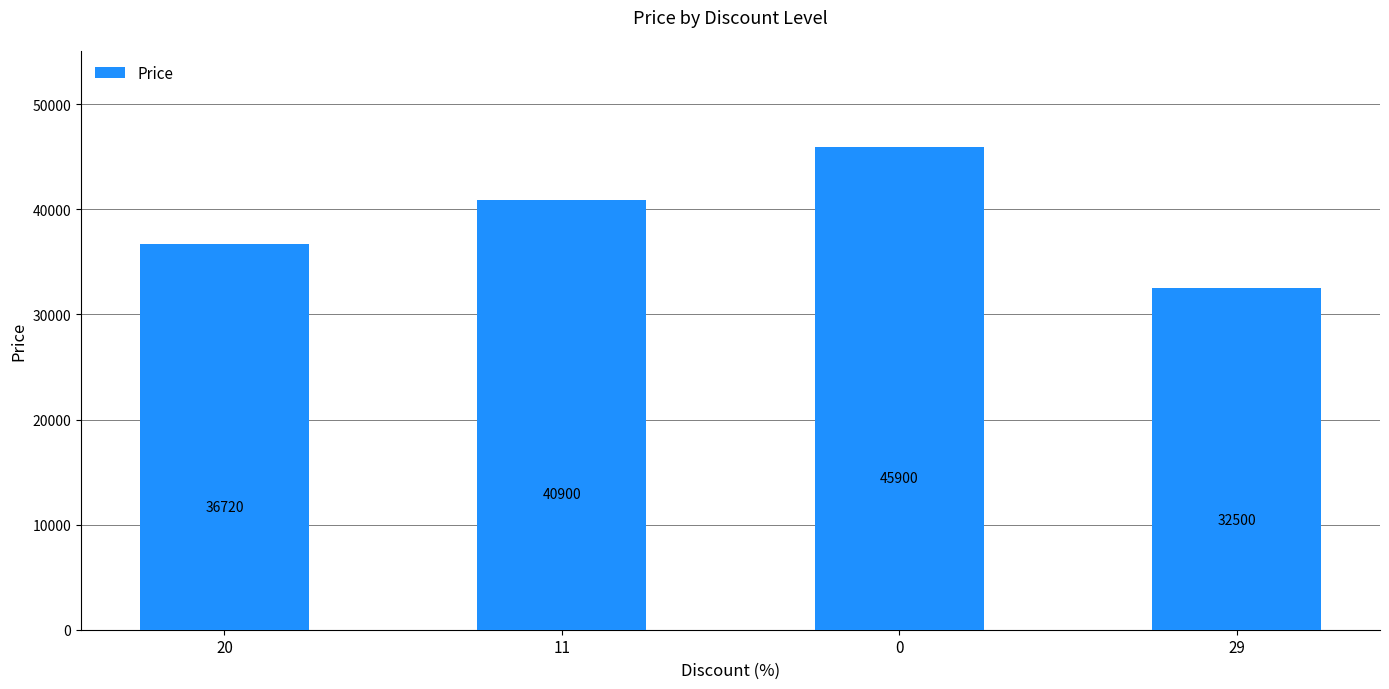

True or false: the data shows 40900 at 11.

True